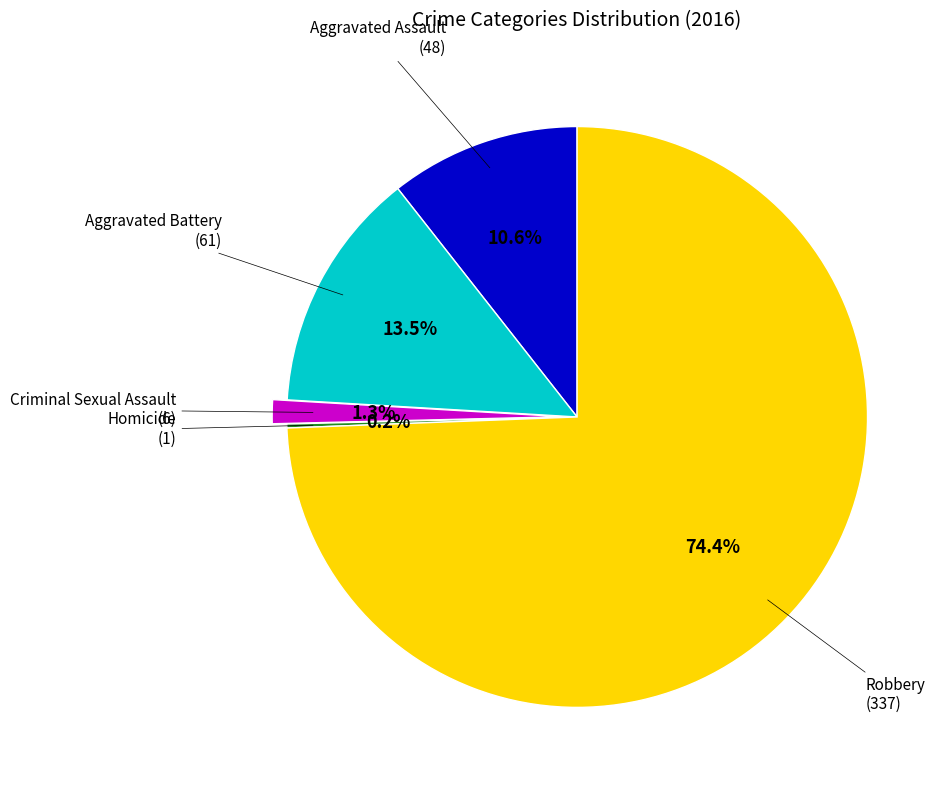

Is there any slice that represents more than half of the pie?

Yes